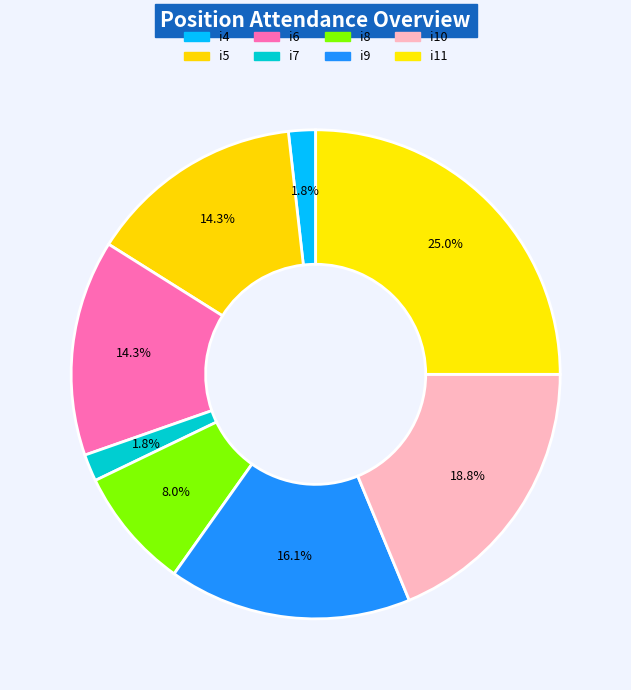

Which has a higher value, i7 or i9?

i9